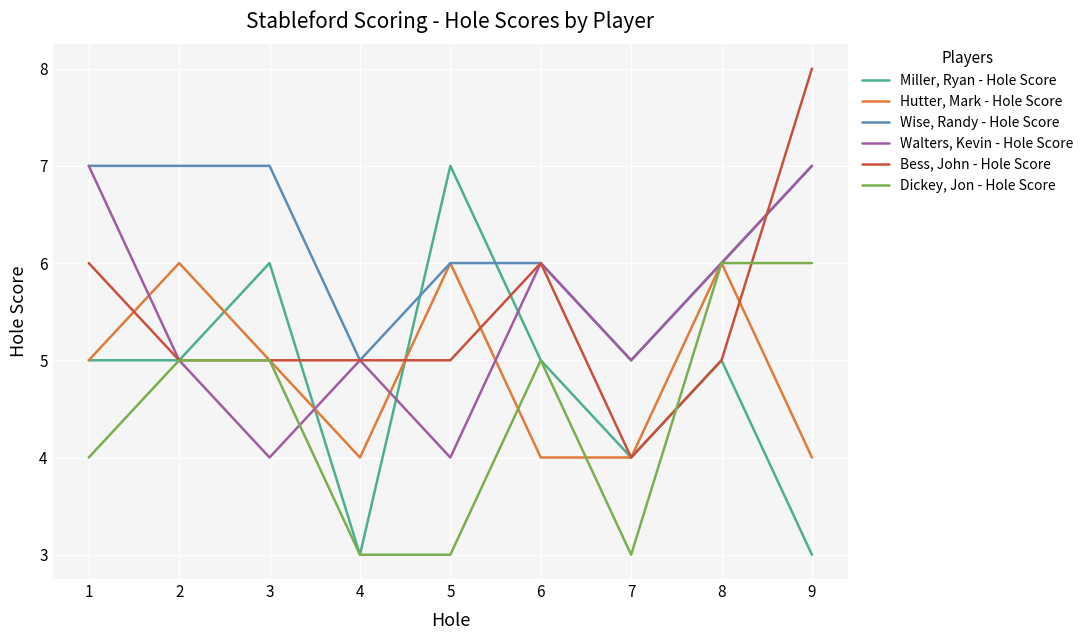

What is the minimum value shown in the chart?

3